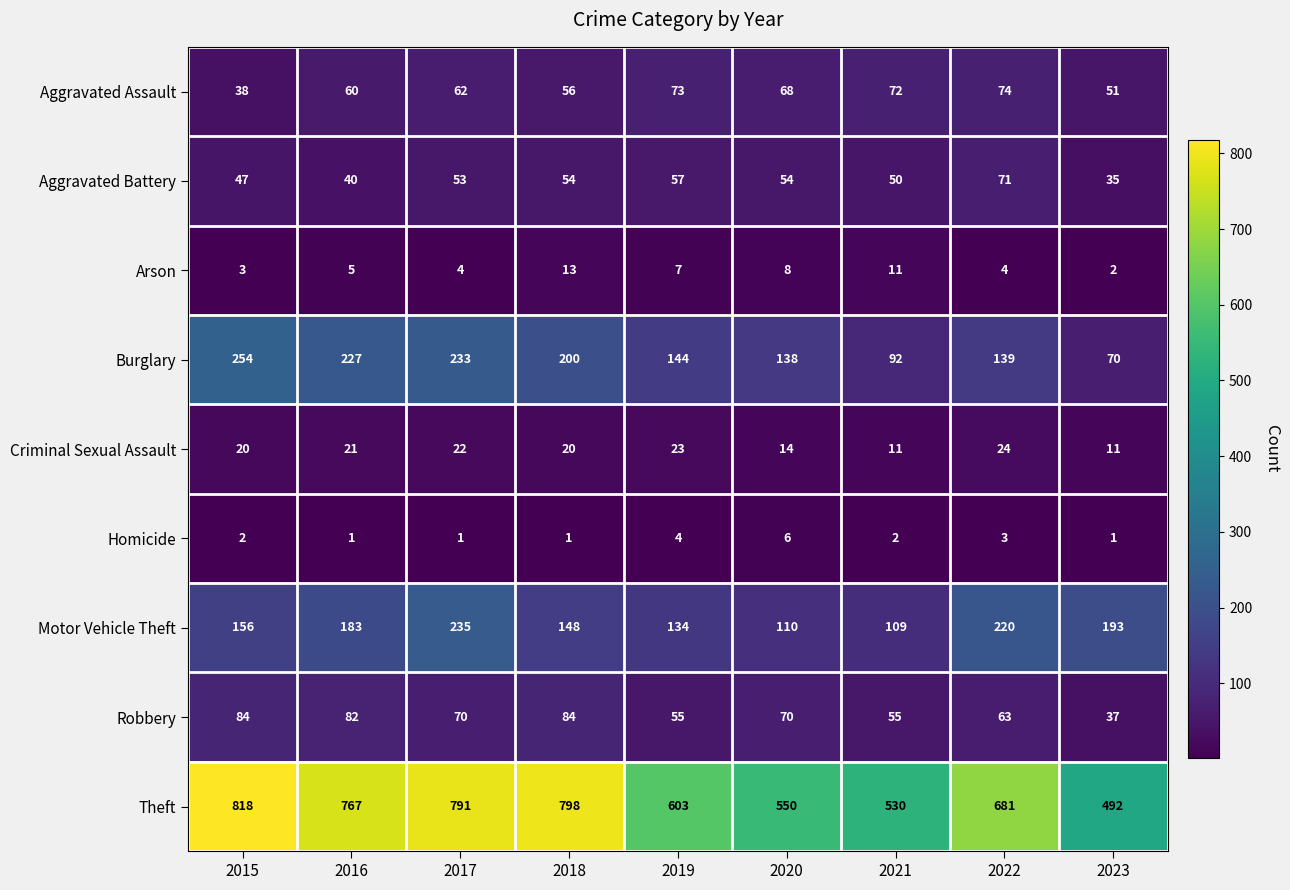

At how many categories does at least one series exceed 466?

9